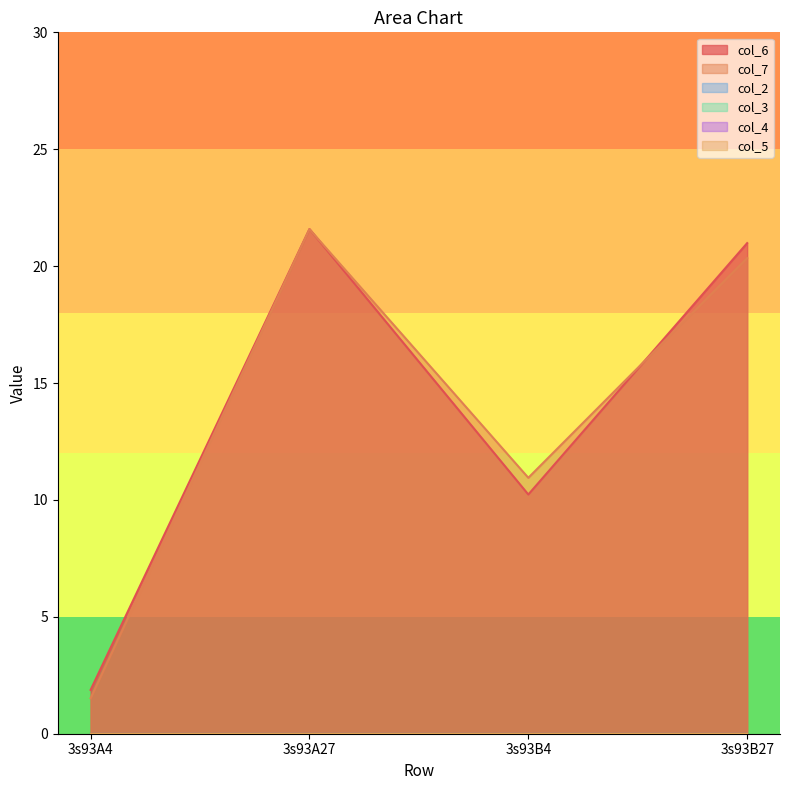

What are all the series names shown in the legend?

col_6, col_7, col_2, col_3, col_4, col_5